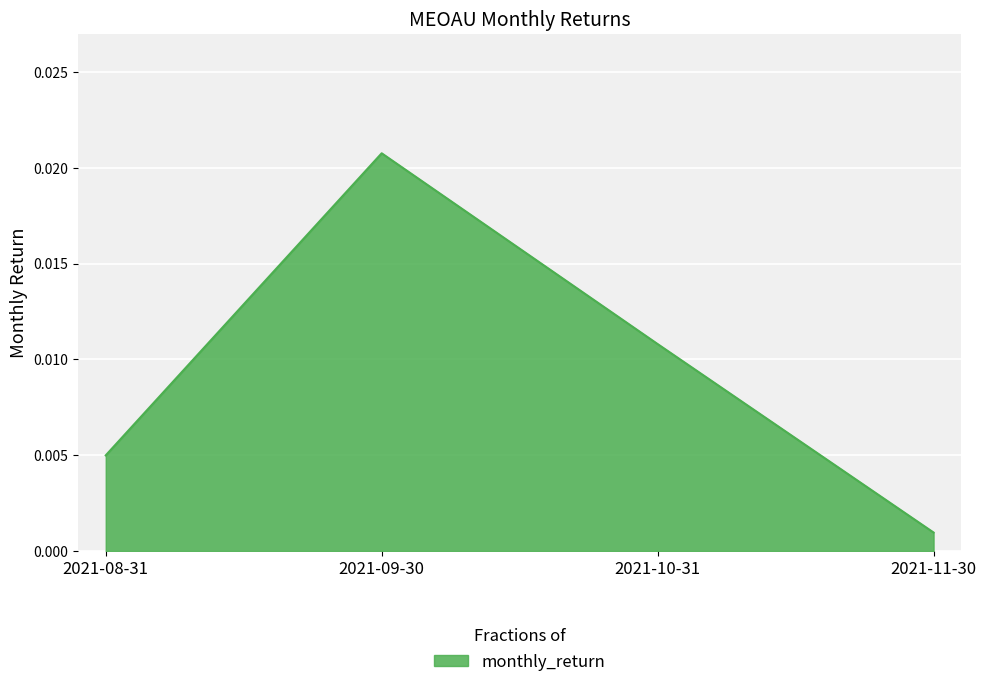

Which label corresponds to the largest value in the chart?

2021-09-30